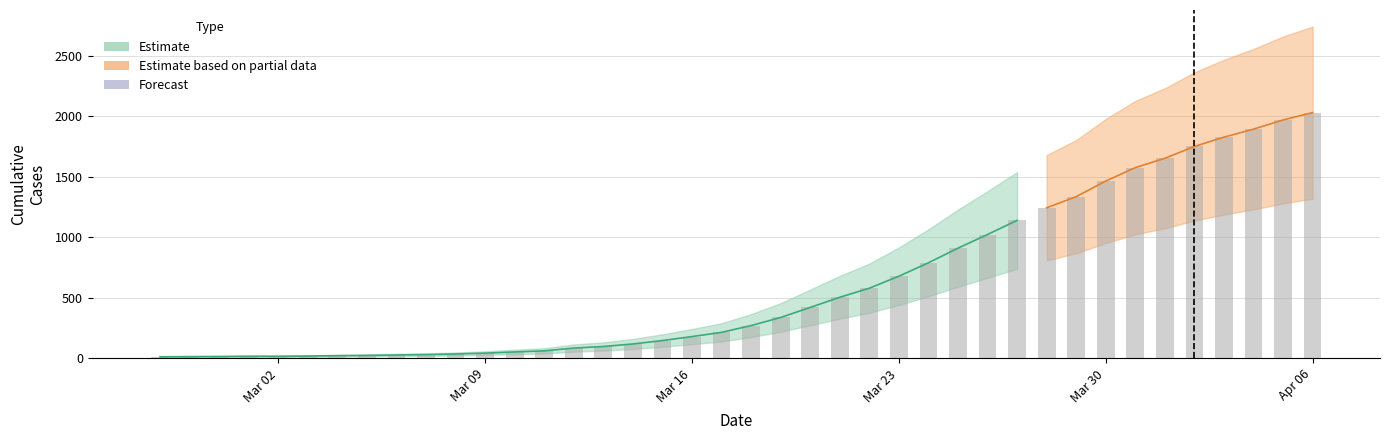

Is it true that the value at 2020-03-15 is 52?

False